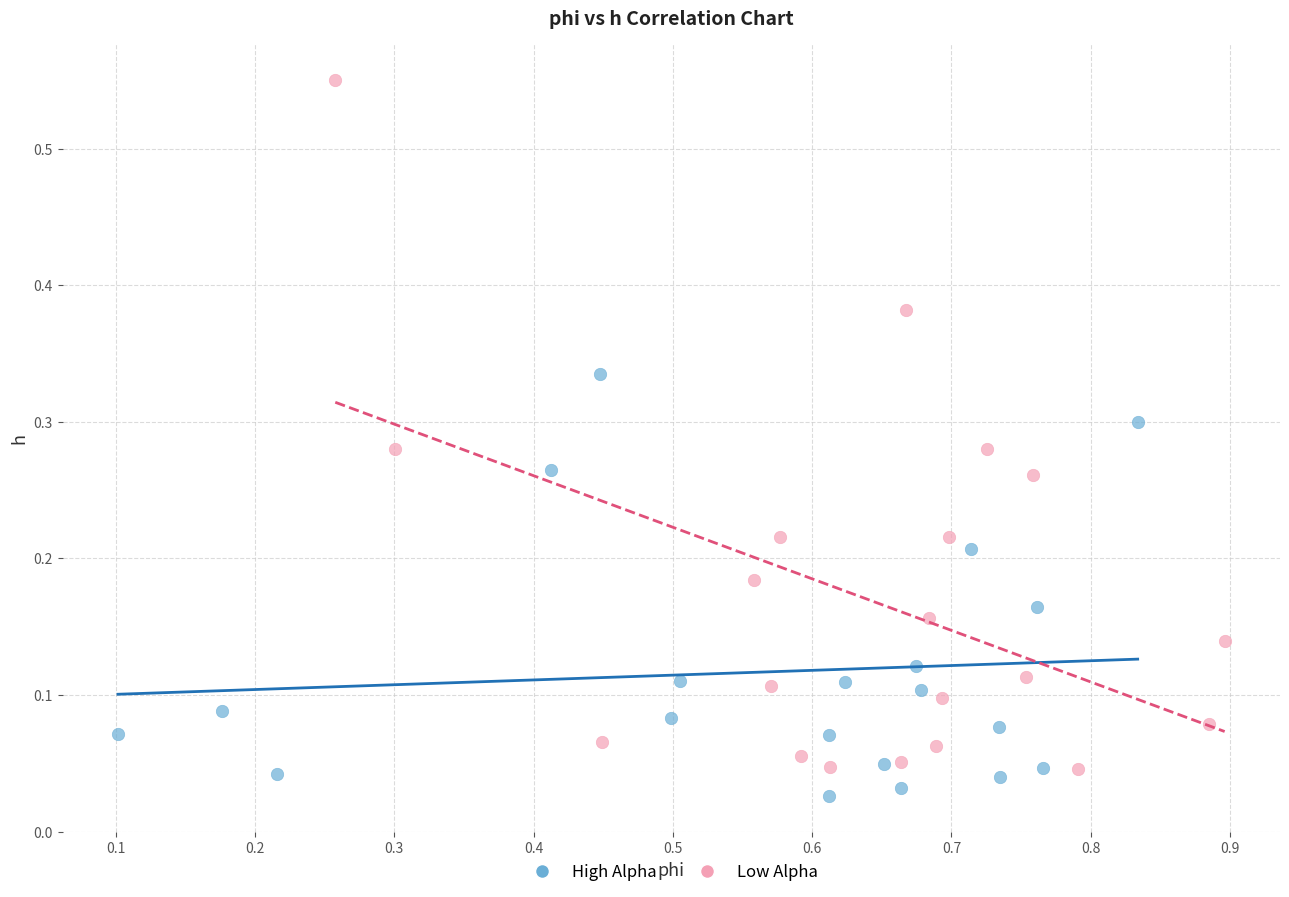

Which series has the largest Y range (max minus min)?

Low Alpha